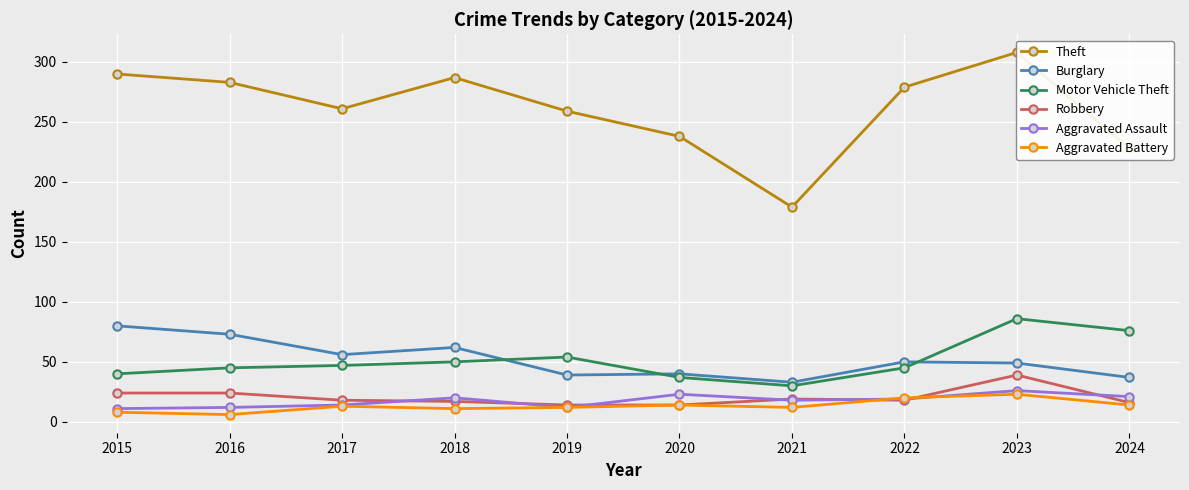

True or false: Aggravated Assault and Theft intersect in this chart.

False